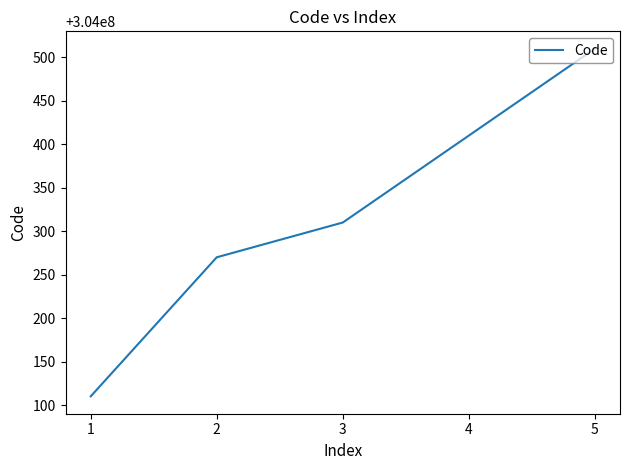

Which has a higher value, 3 or 4?

4